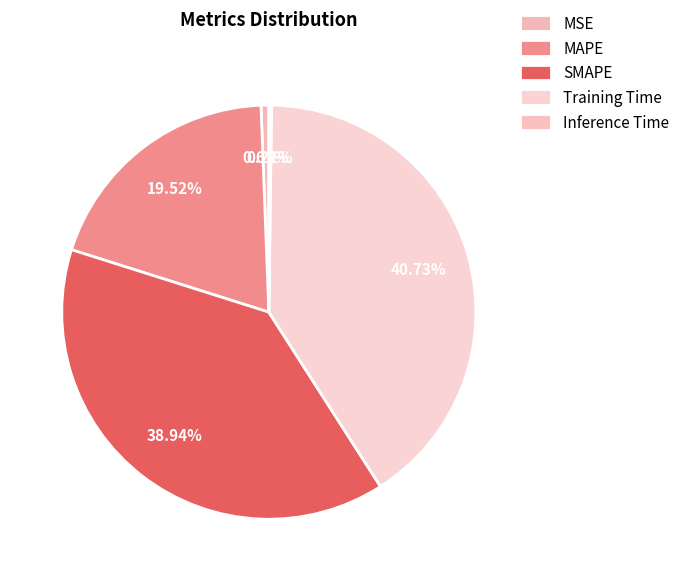

Is it true that SMAPE is 39% of the pie?

True